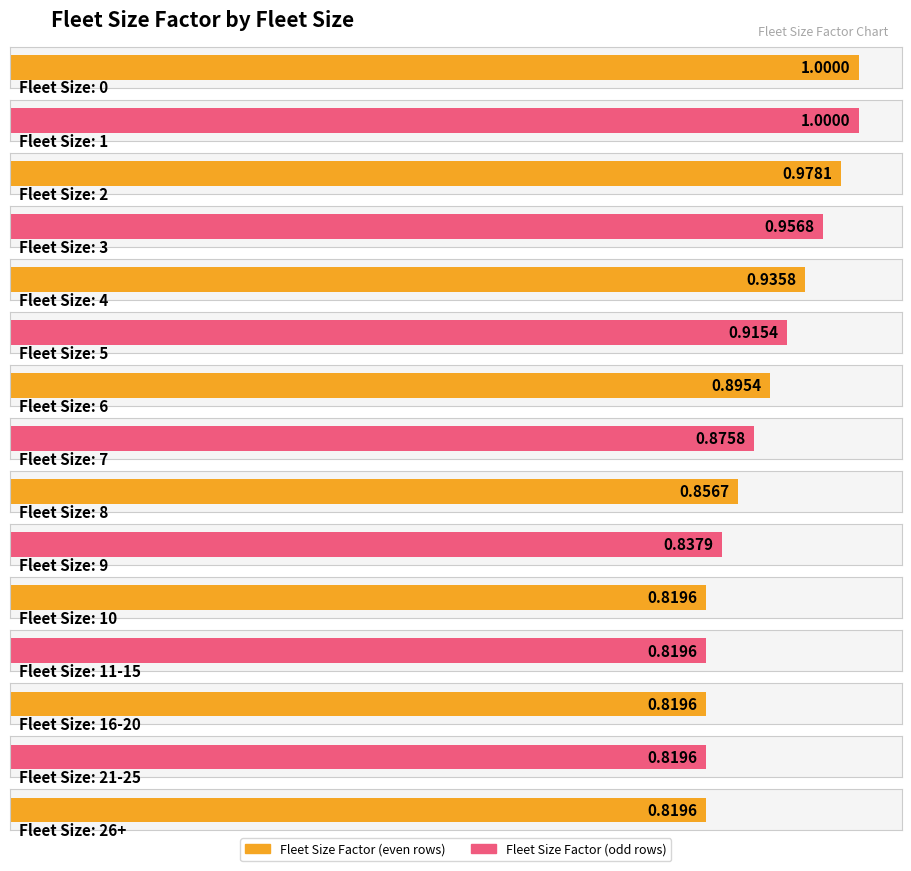

What is the sum of the values at 26+ and 1?

1.8